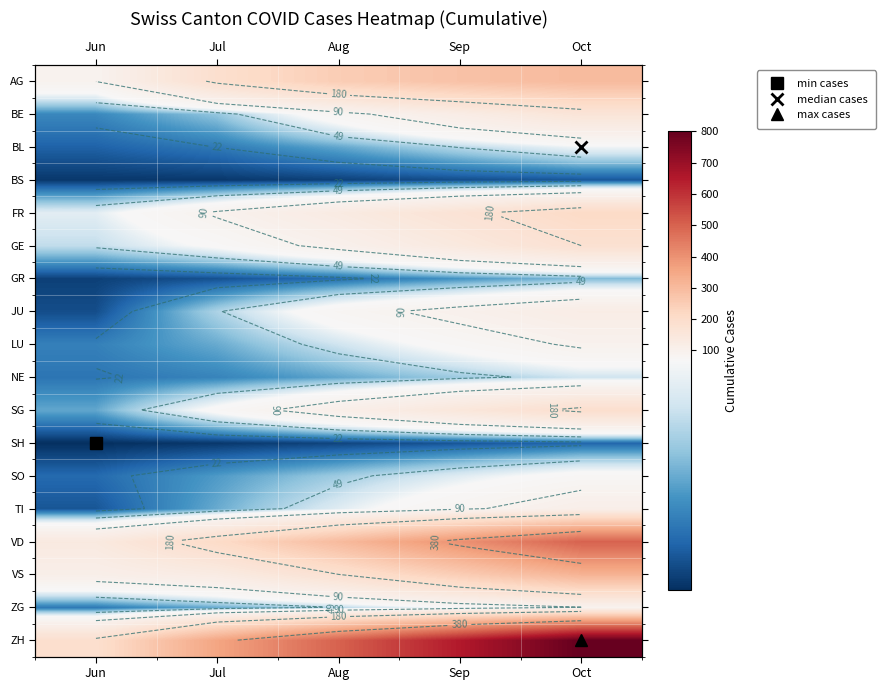

How many data points does each series have?

5